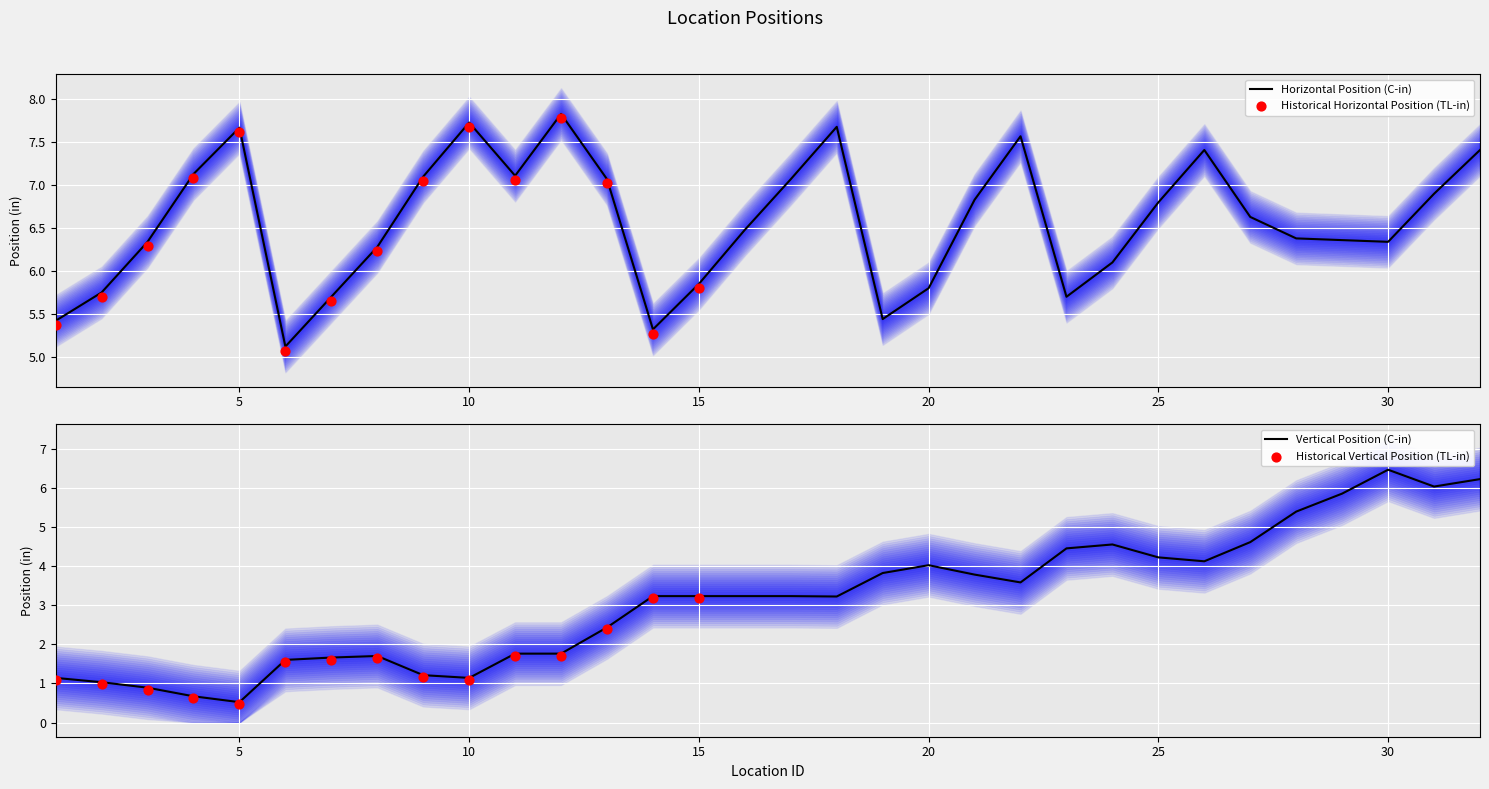

Which series has the largest total across all categories?

Horizontal Position (TL-in)